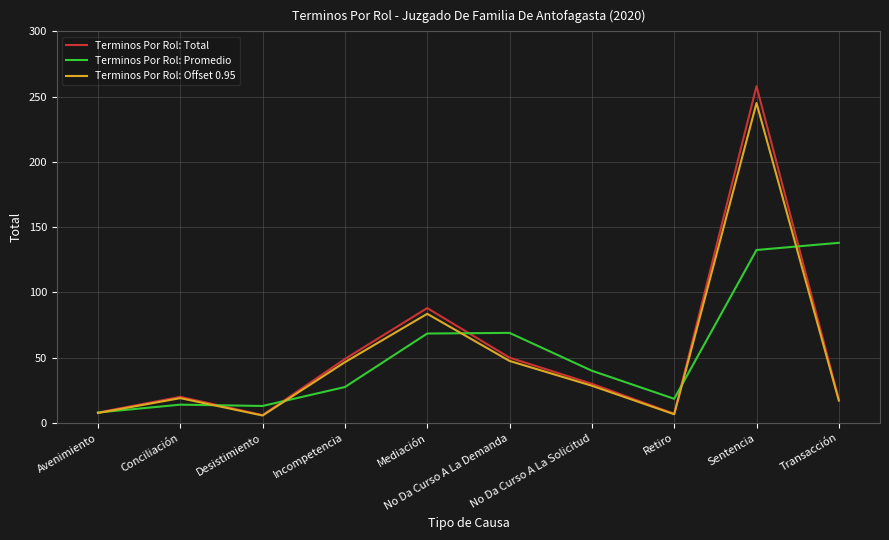

Which series has the largest range (max minus min)?

Terminos Por Rol: Total